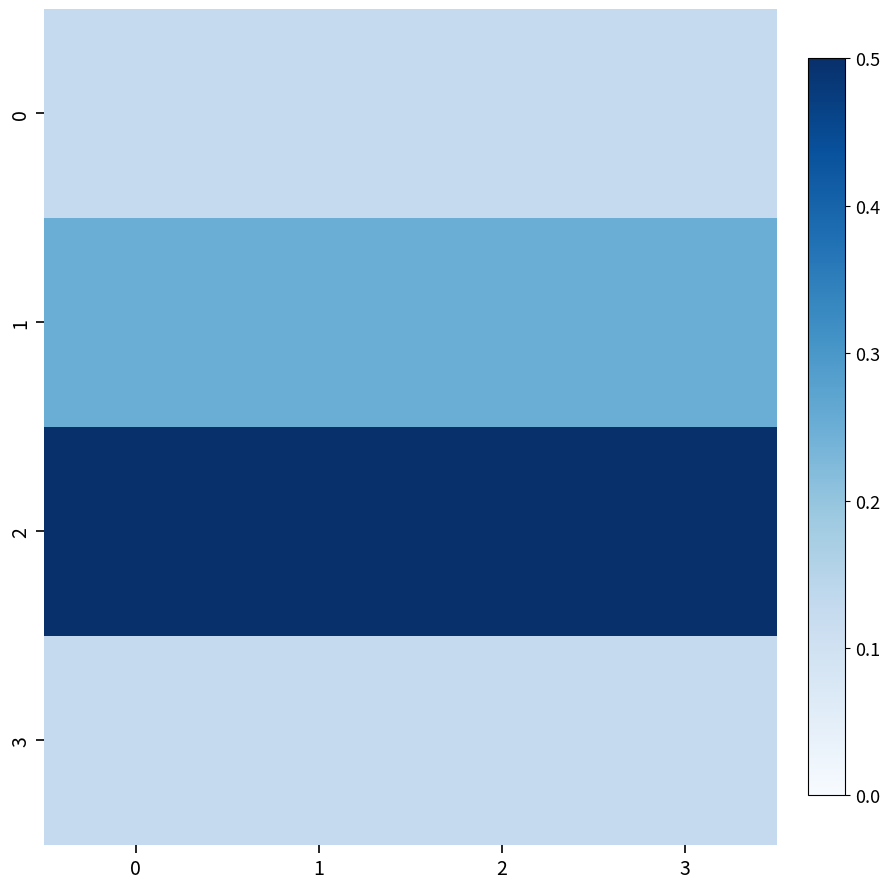

How many categories are shown in the chart?

4